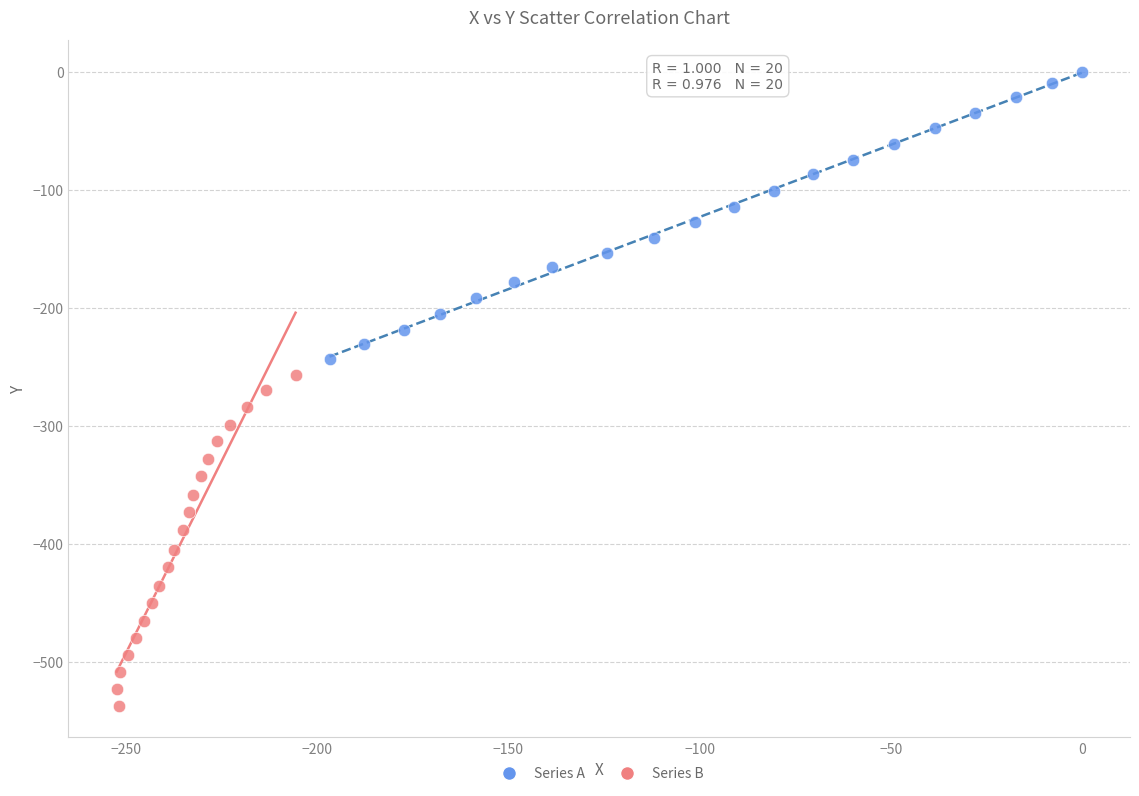

Which series has the largest Y range (max minus min)?

Series B